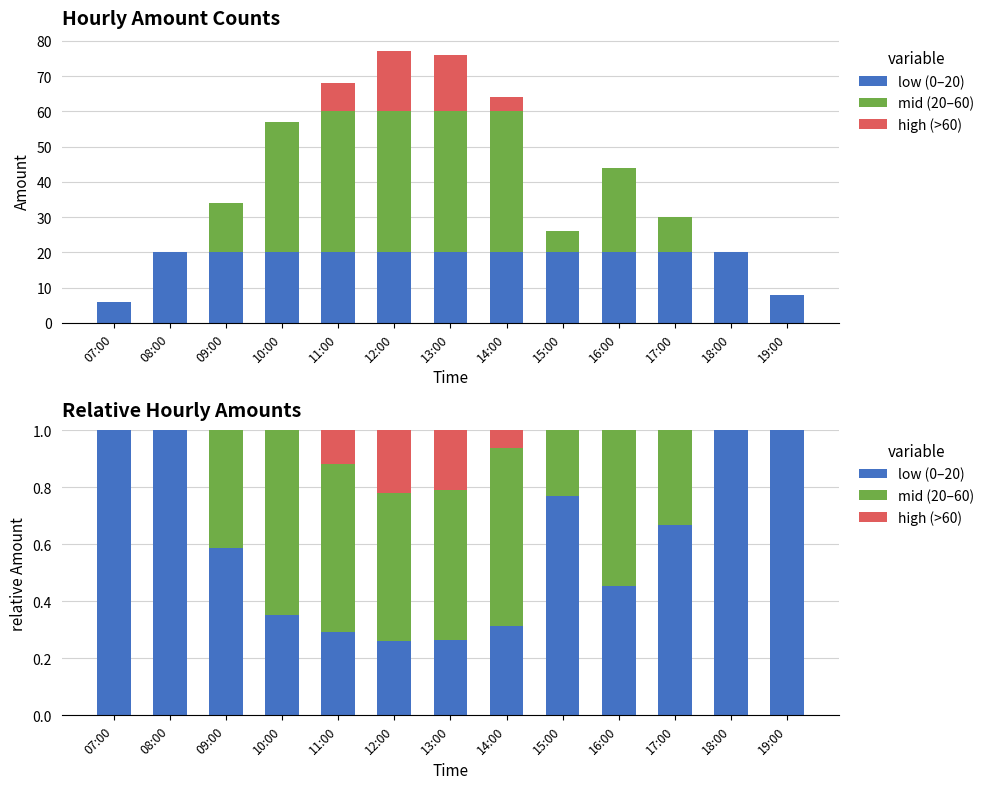

What is the sum of the mid (20–60) values at 16:00 and 07:00?

0.5